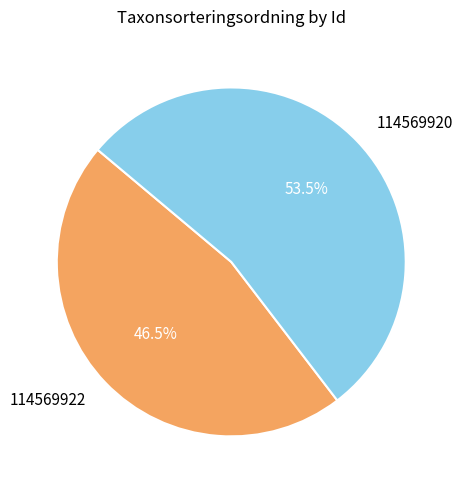

Which category has the biggest portion of the pie?

114569920